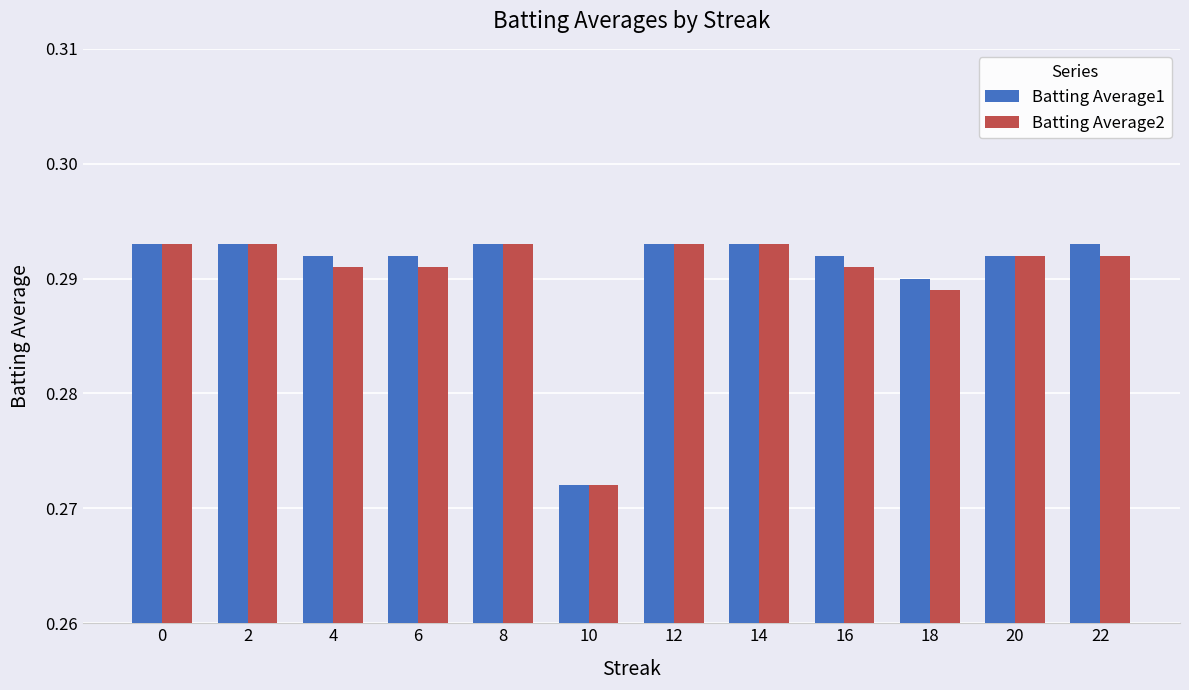

What is the sum of the Batting Average2 values at 20 and 6?

0.6